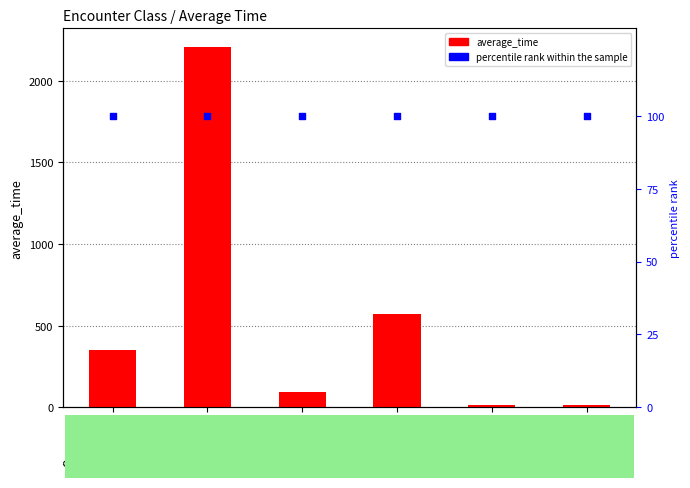

At how many categories does at least one series exceed 1351?

1